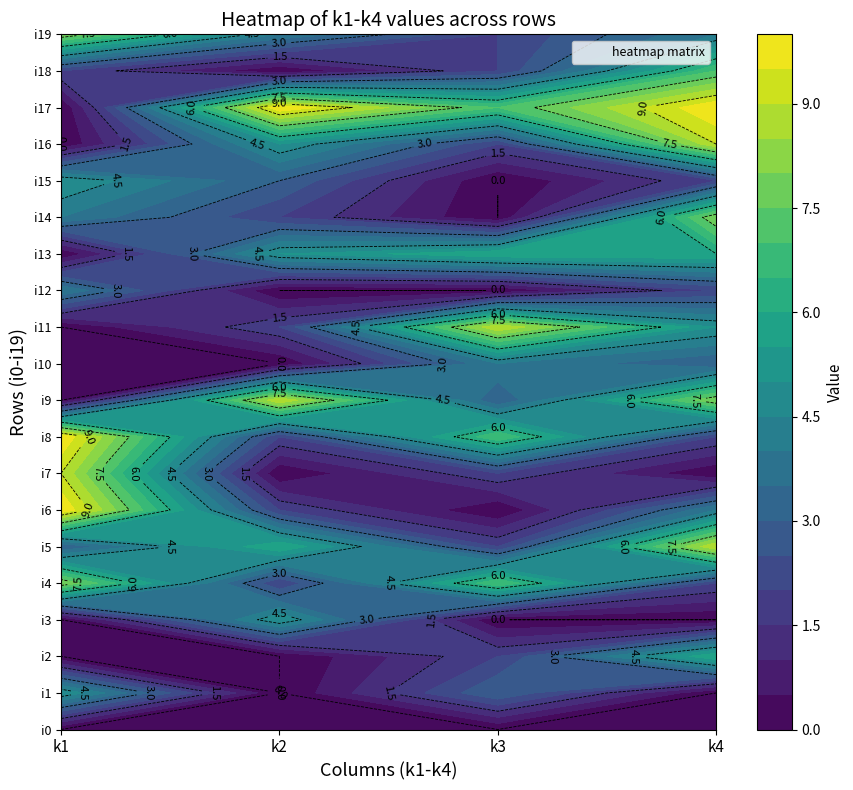

At which category is the sum across all series the highest?

3